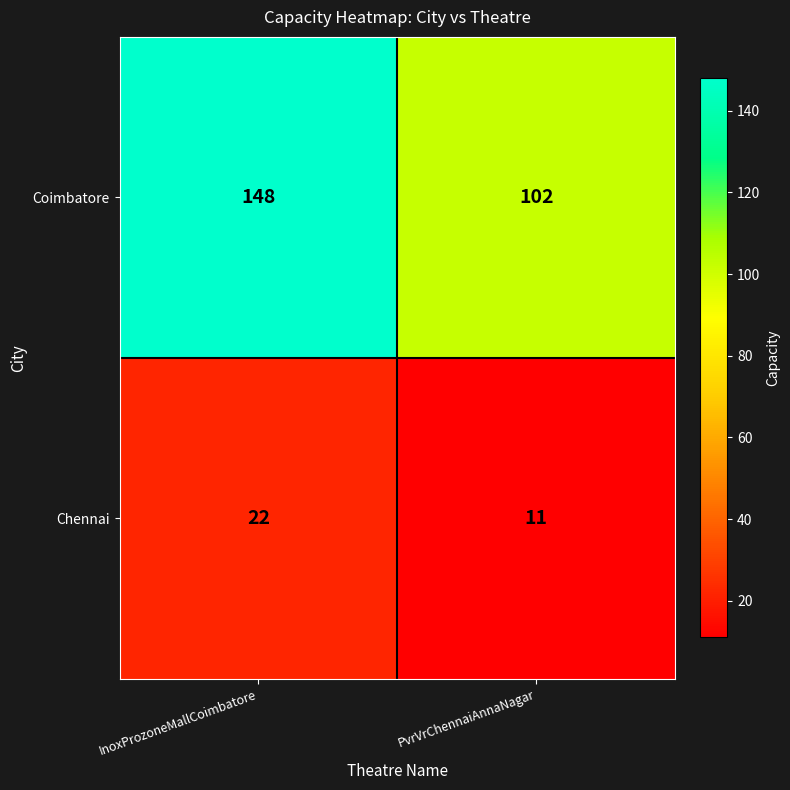

Which series has the widest spread of values?

Coimbatore